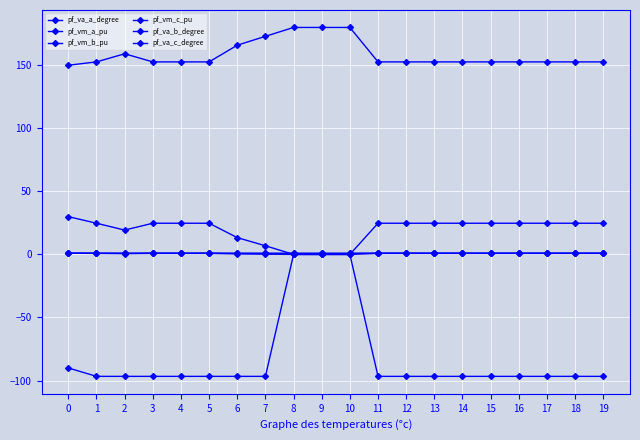

How many categories are shown in the chart?

20